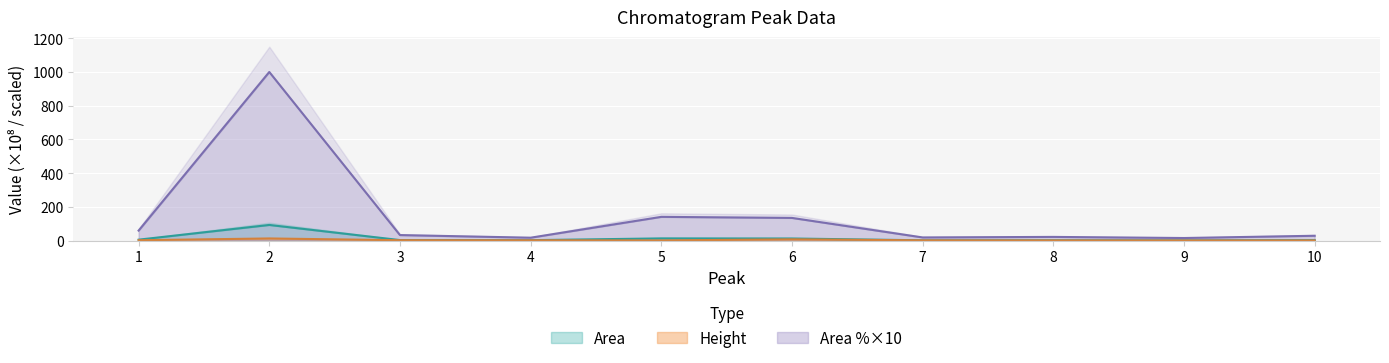

What is the value of the Height point at the 7th from the left?

1.4